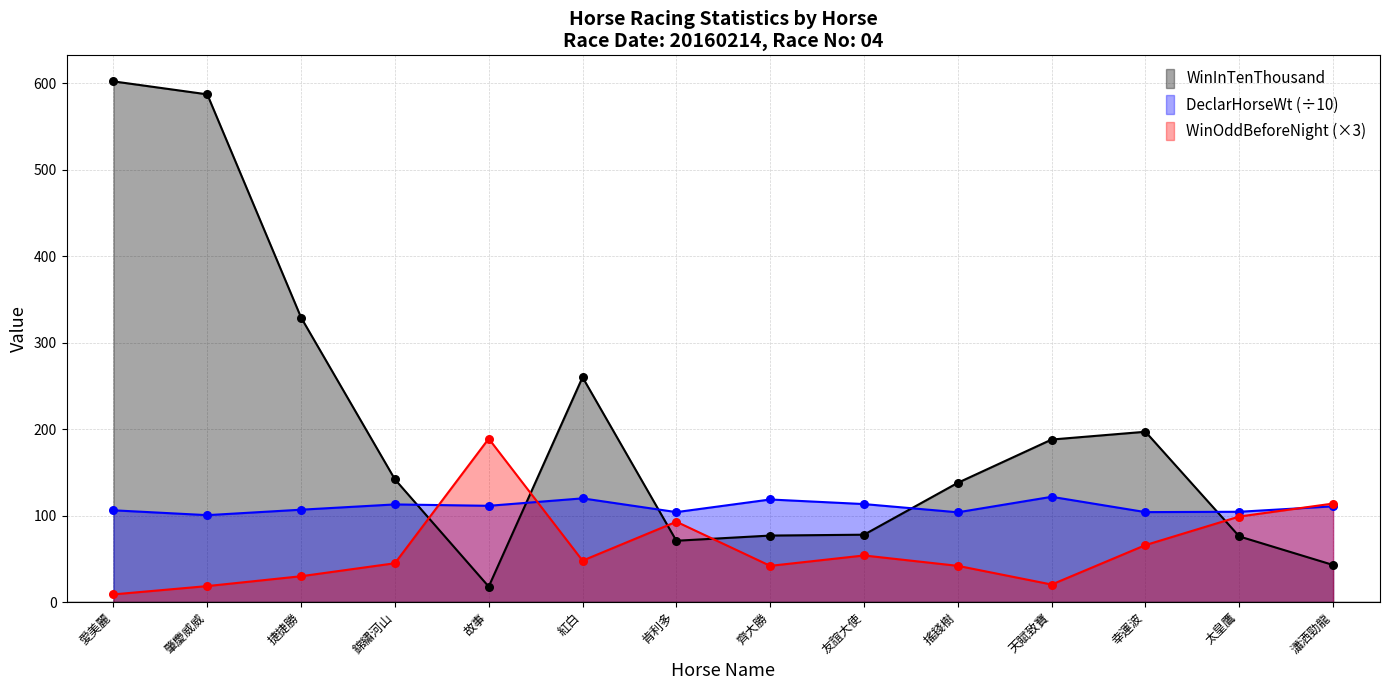

Which series reaches the maximum Y coordinate?

WinInTenThousand